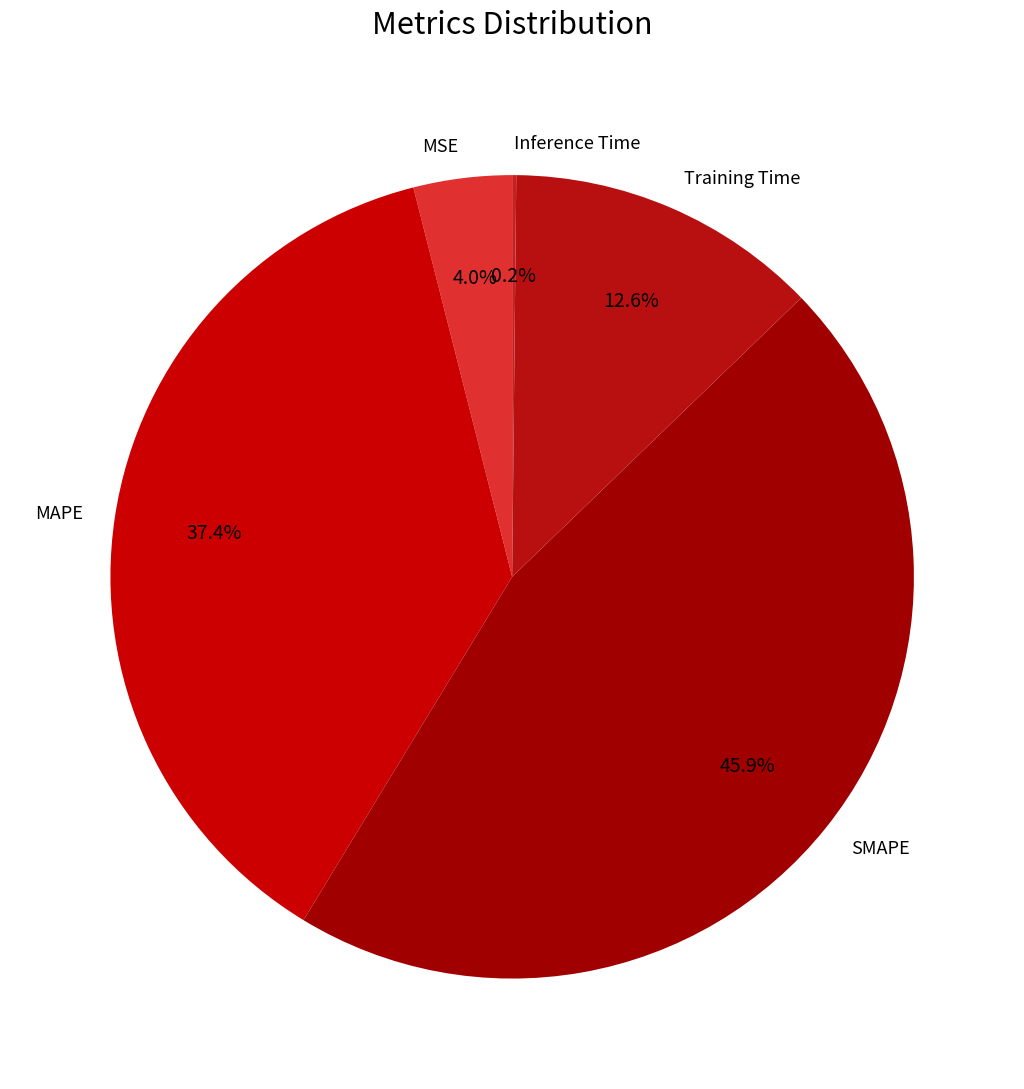

To the nearest percent, what portion does Training Time represent?

13%